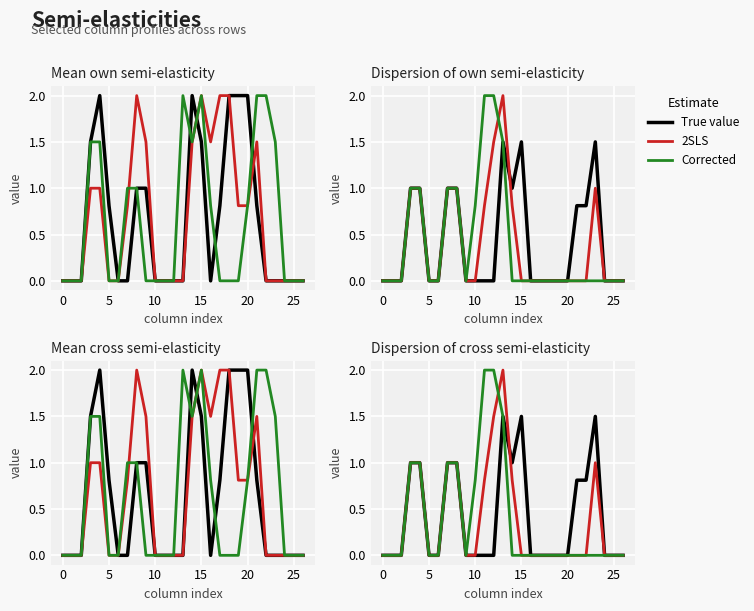

What are all the series names shown in the legend?

True value, 2SLS, Corrected